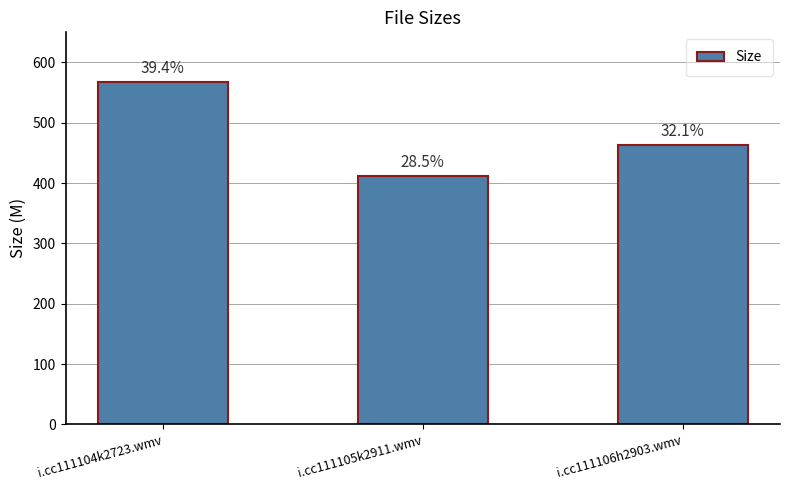

True or false: the data shows 833.5 at i.cc111104k2723.wmv.

False